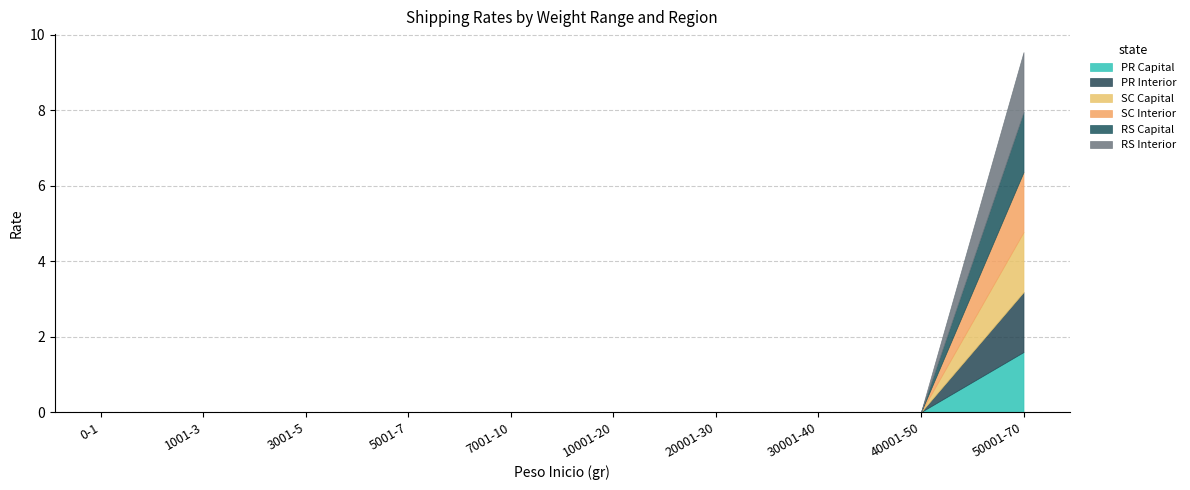

How many RS Interior values are between 0 and 1?

9